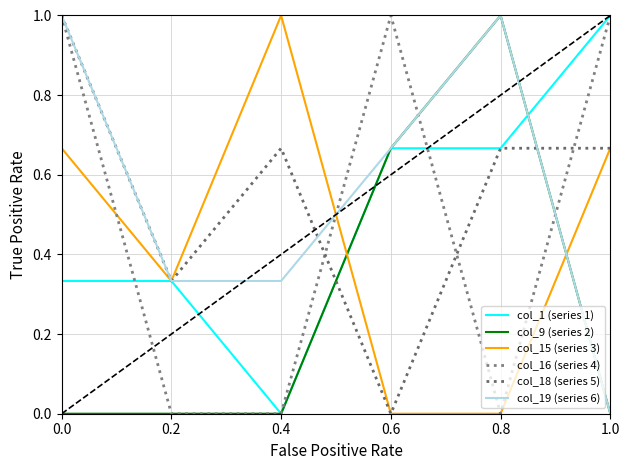

What is the average value of the col_9 (series 2) series?

0.3